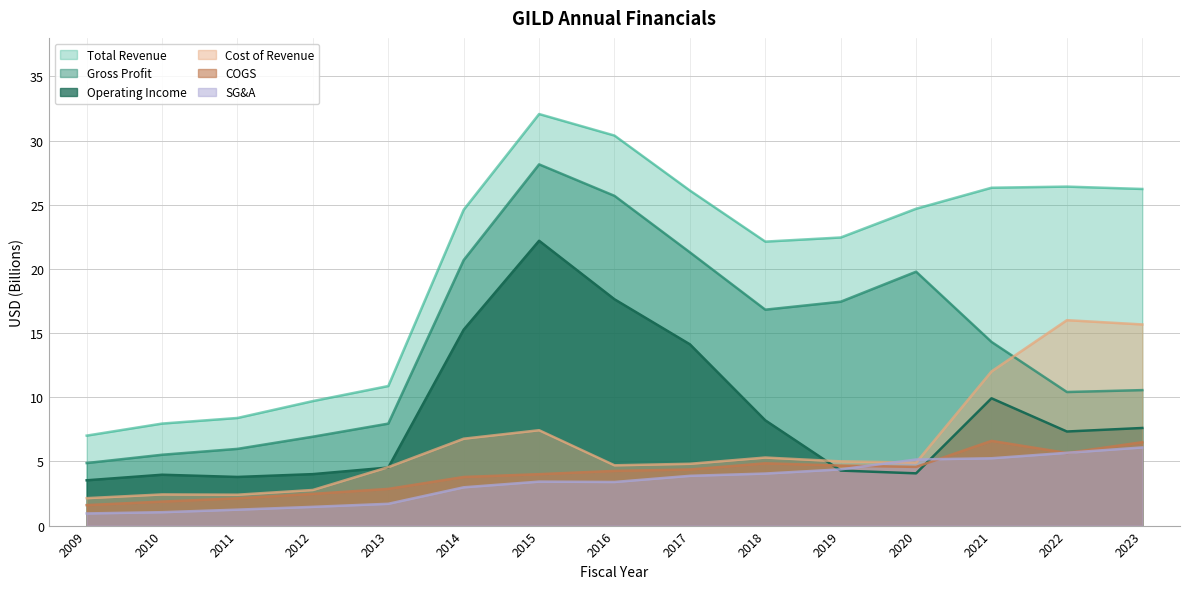

Rank the series by their maximum value, from lowest to highest.

SG&A, COGS, Cost of Revenue, Operating Income, Gross Profit, Total Revenue